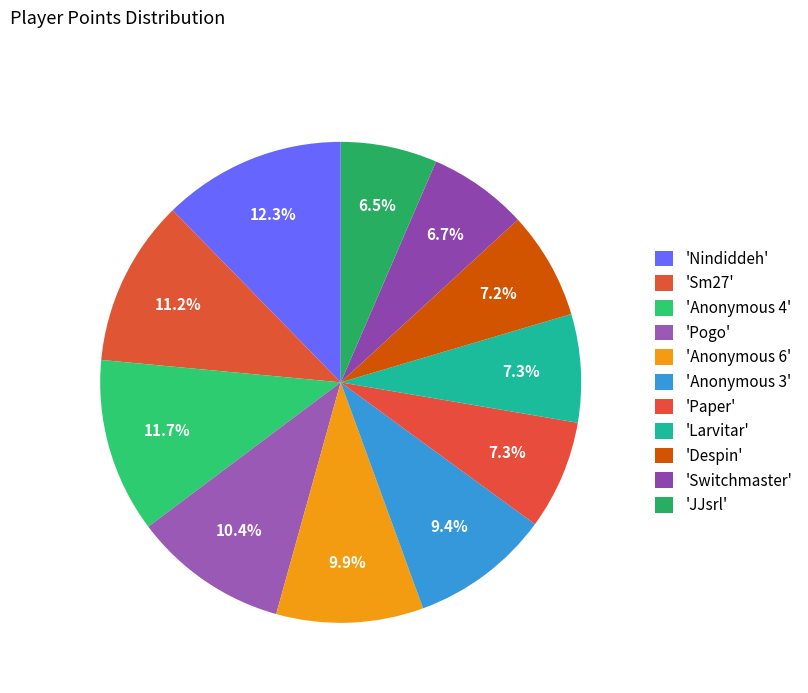

Is there a majority slice in this chart?

No